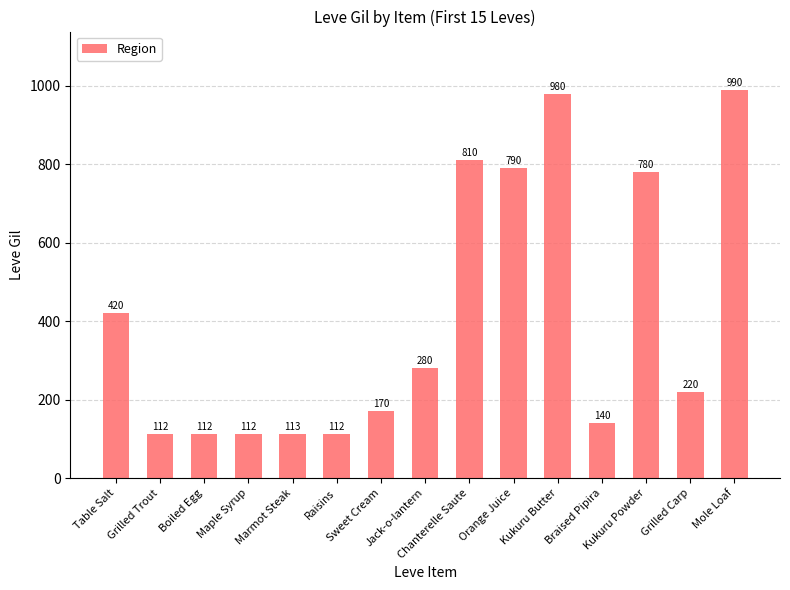

What is the difference between the values at Boiled Egg and Chanterelle Saute?

698